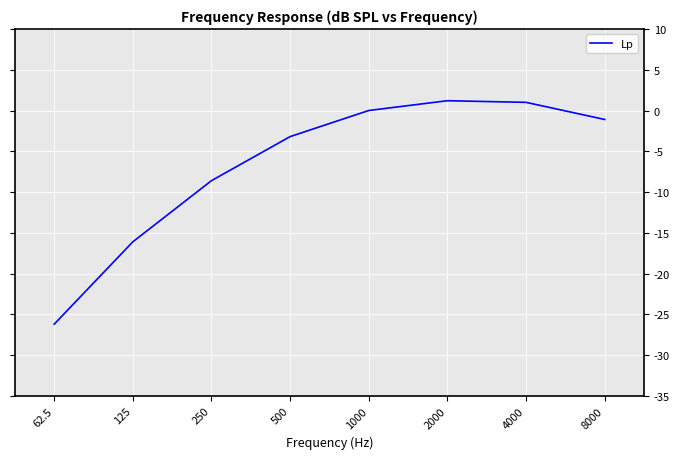

The value at 62.5 is -26.2. True or false?

True